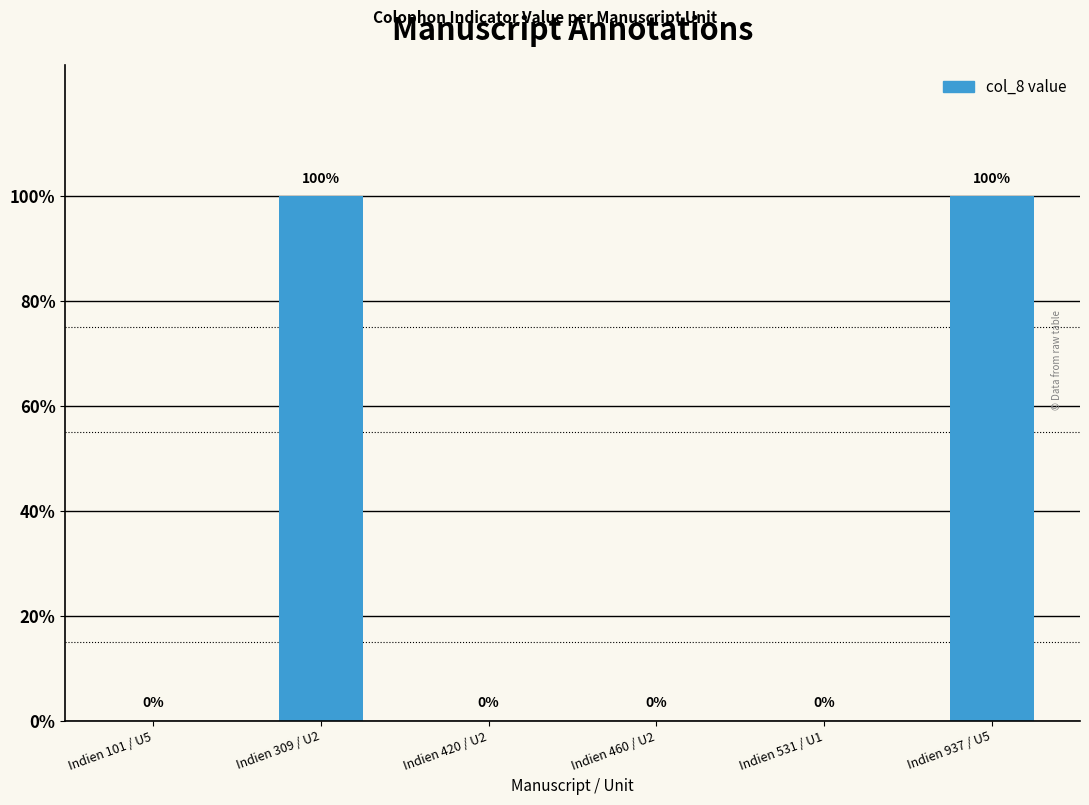

Does the chart contain stacked bars?

No